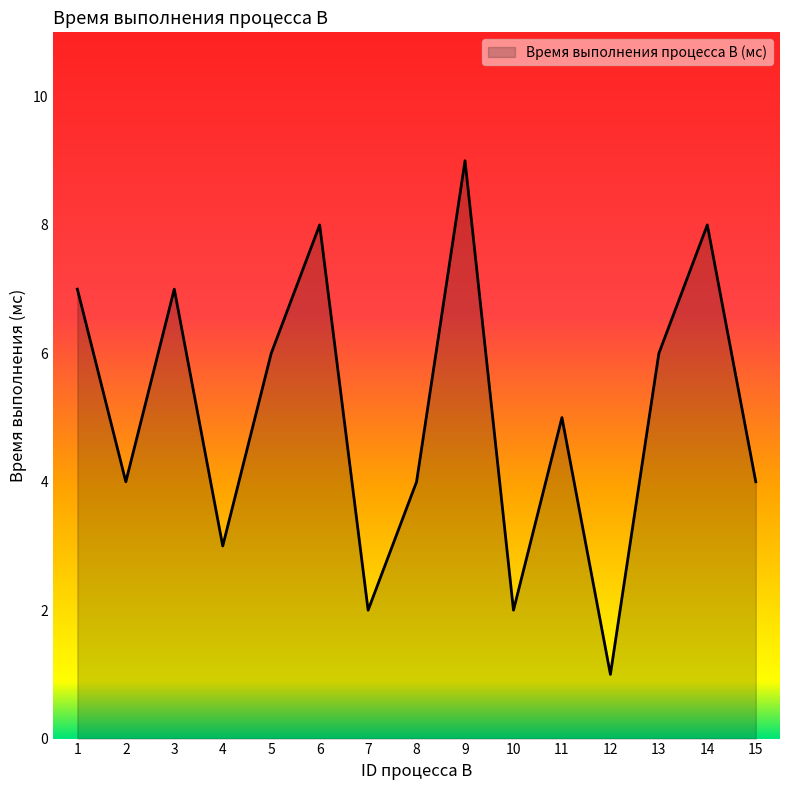

What is the change in value from 2 to 14?

+4